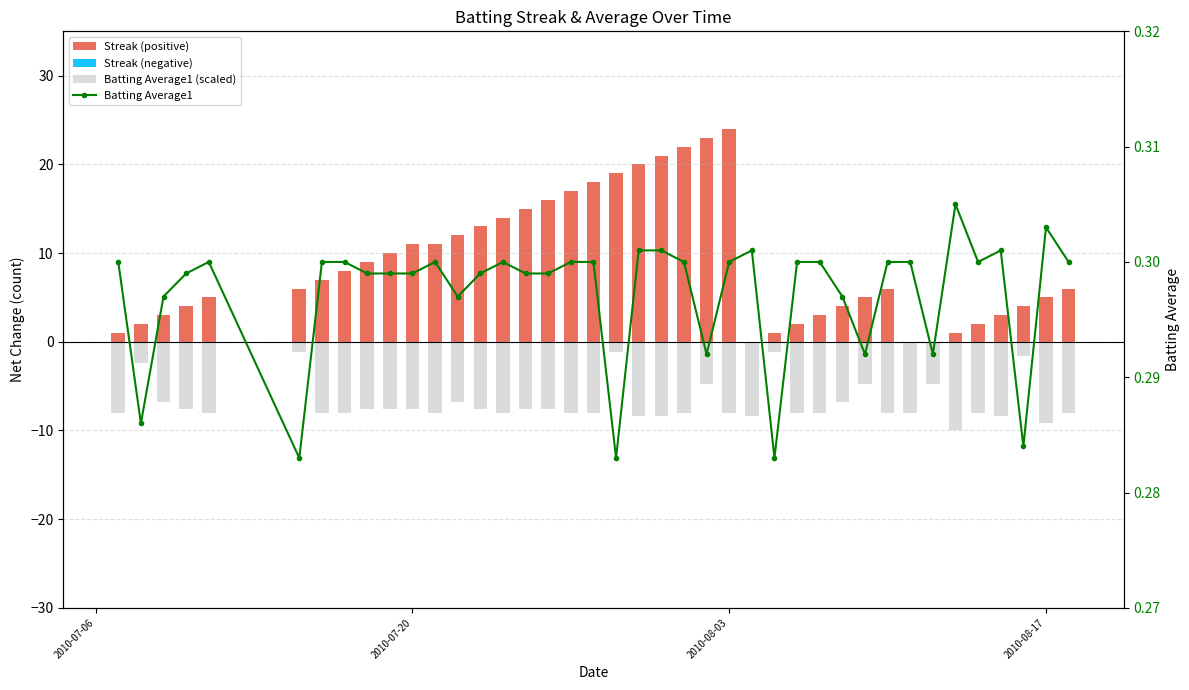

What is the average value of the Streak (positive) series?

8.8